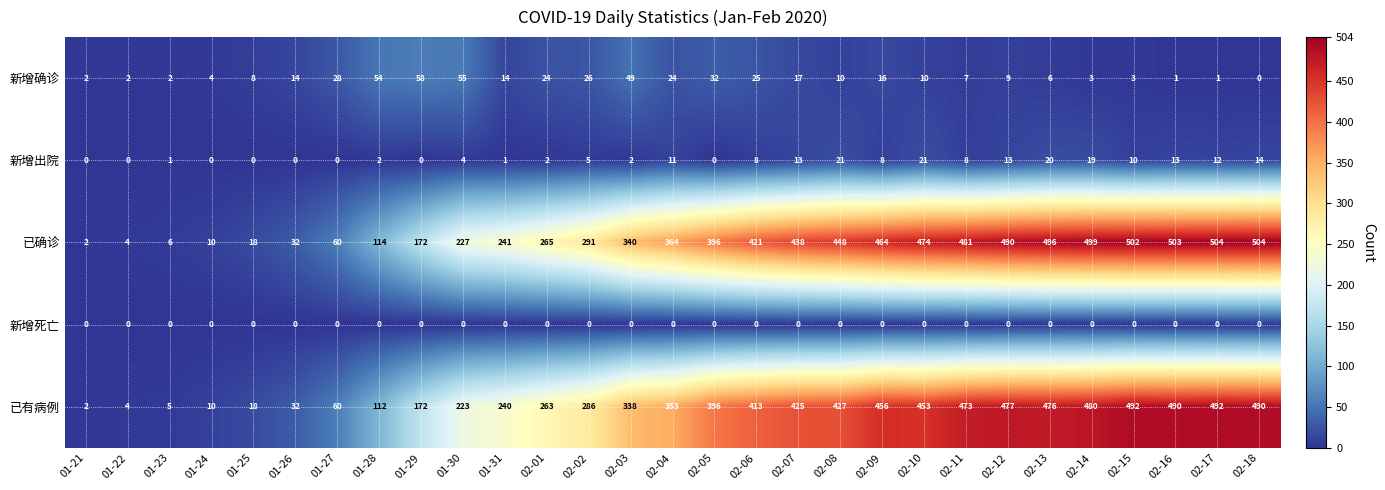

Where is 已有病例 nearest to the value 247?

01-31